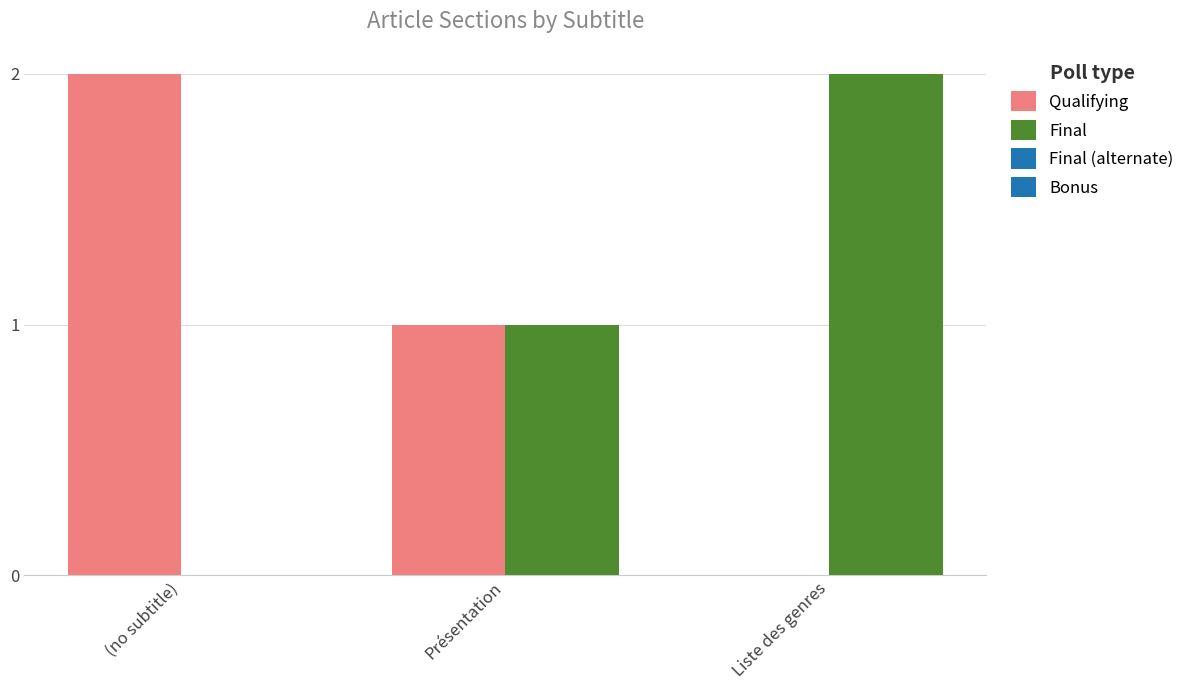

Are the bars horizontal?

No